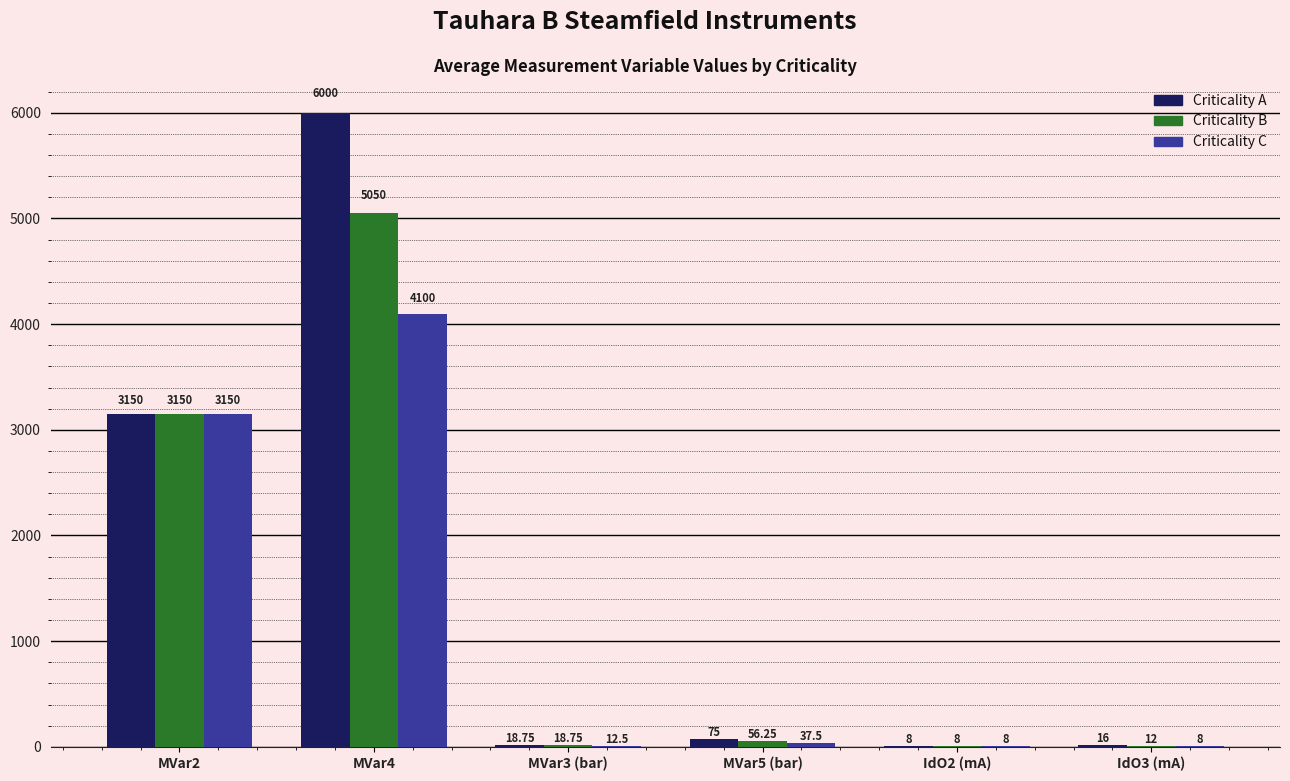

What value does the Criticality B series have at IdO2 (mA)?

8.0